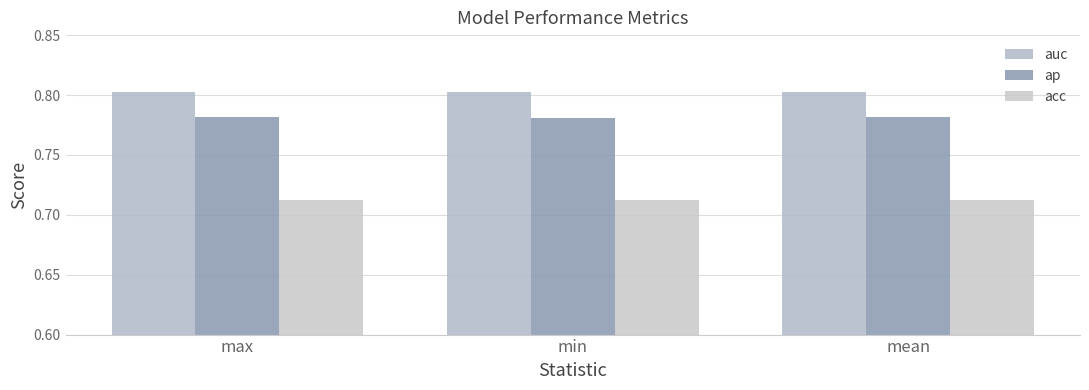

What are all the series names shown in the legend?

auc, ap, acc